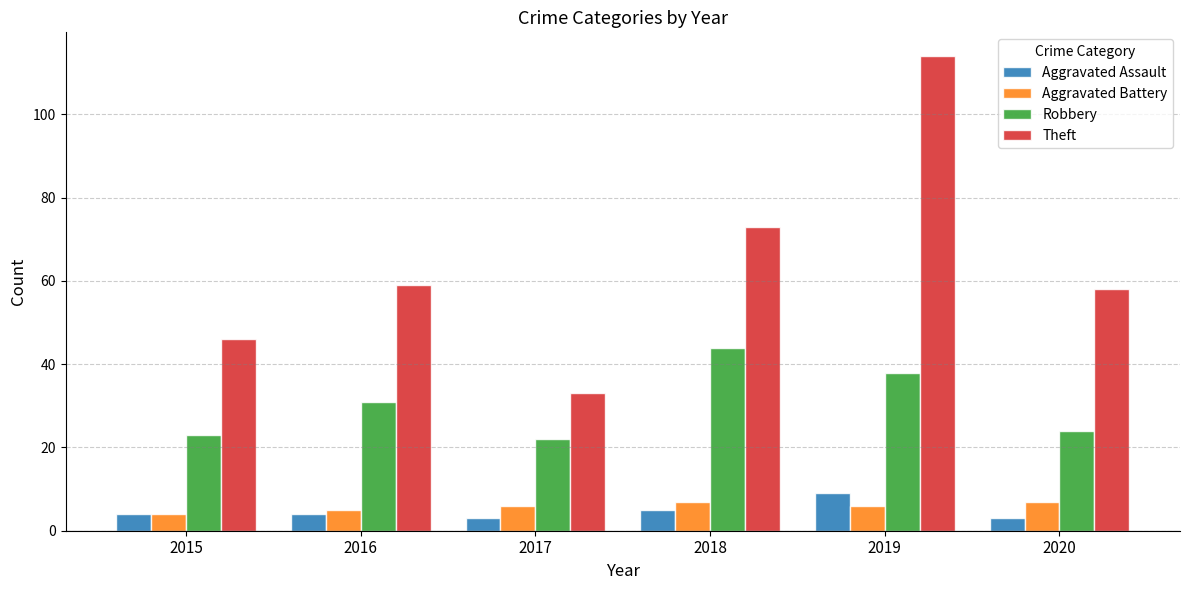

How many series are shown in this chart?

4